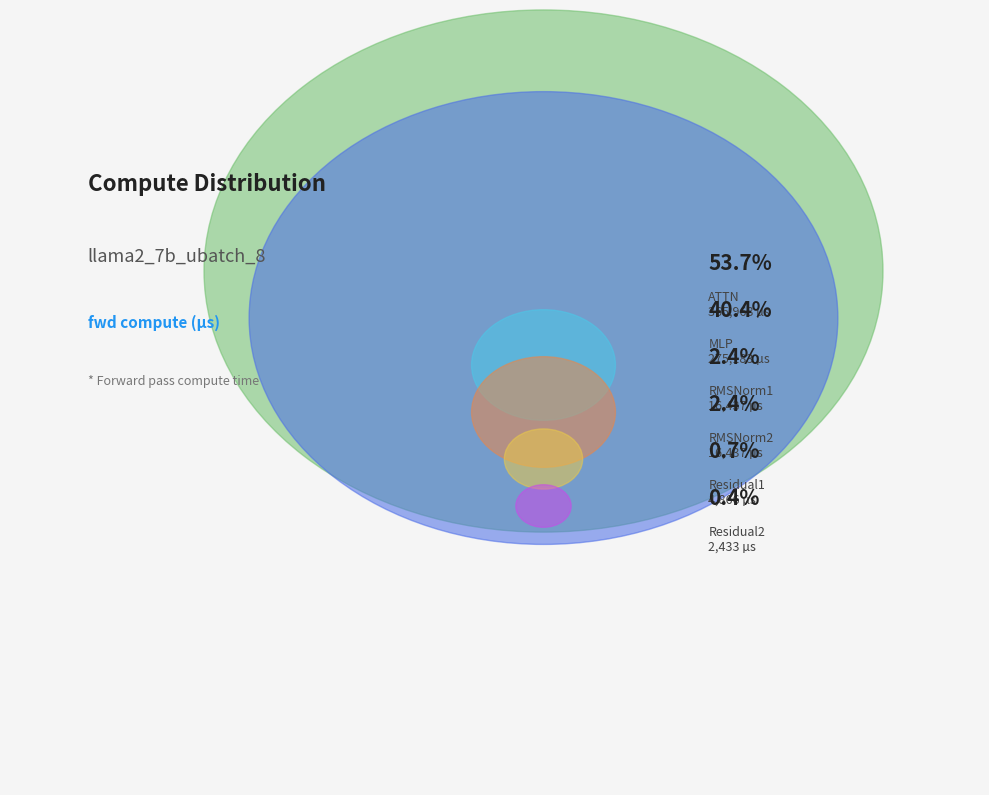

How many slices are in this pie chart?

6